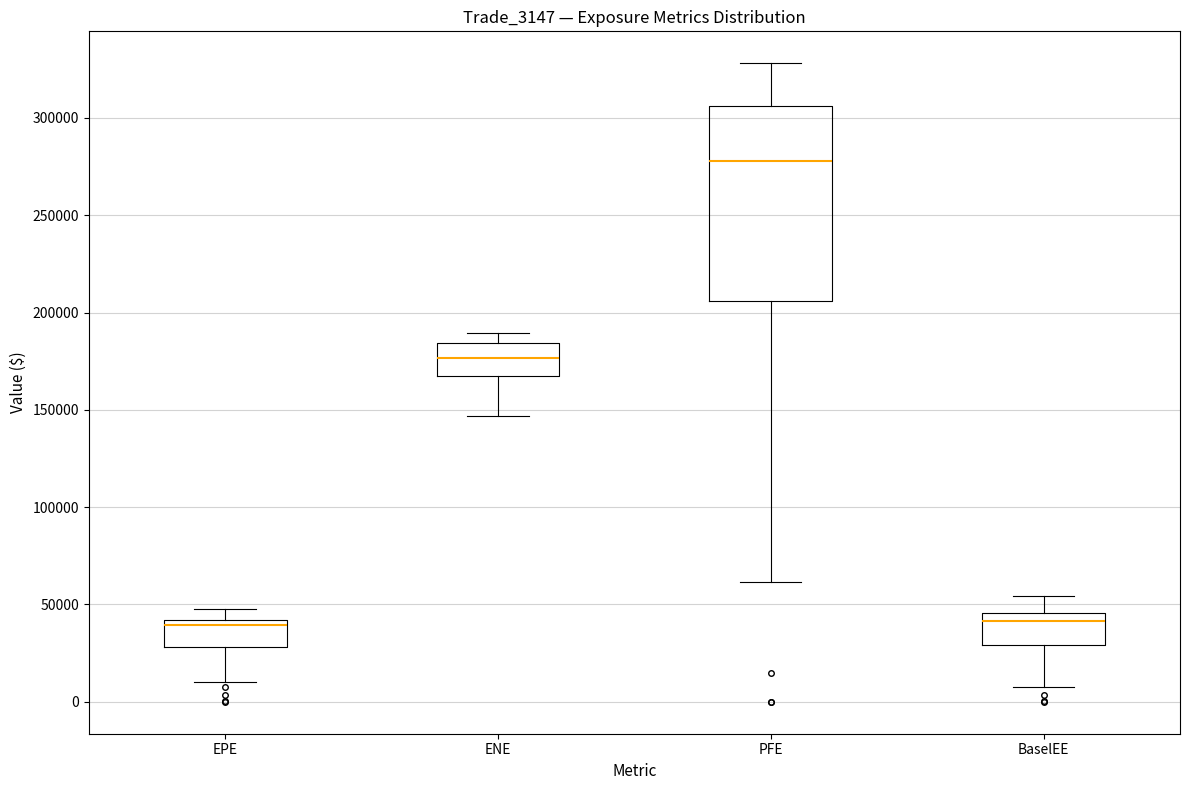

Where is the upper edge of the box for PFE on the y-axis? The values are not printed on the chart, so give them approximately, as read against the axis.

305000